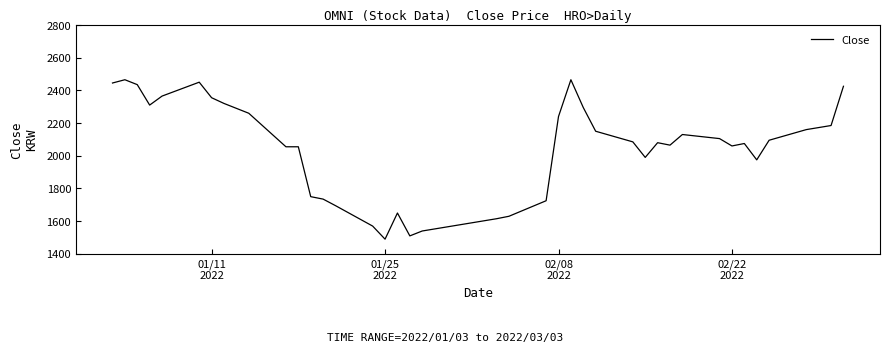

What is the difference between the maximum and minimum values?

975